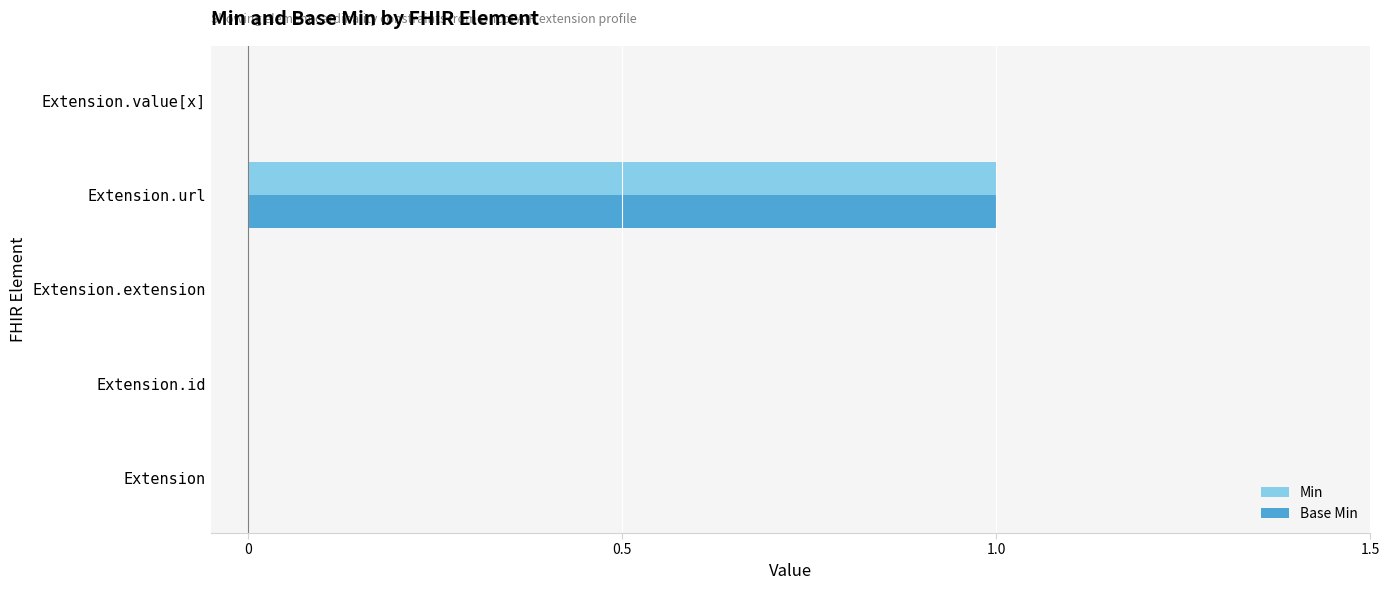

Is the value of Base Min at Extension.url greater than the value of Min at Extension.value[x]?

Yes